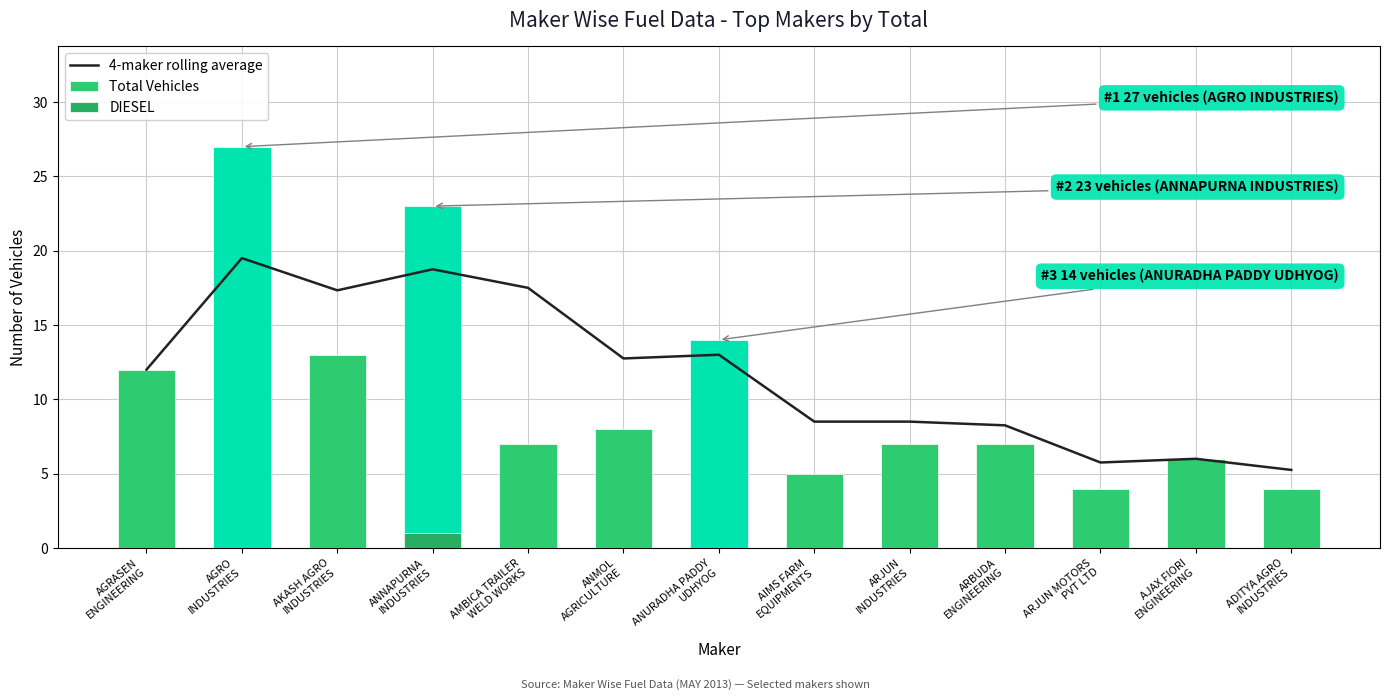

Is the value of 4-maker rolling average at ARJUN
INDUSTRIES greater than the value of Total Vehicles at ADITYA AGRO
INDUSTRIES?

Yes